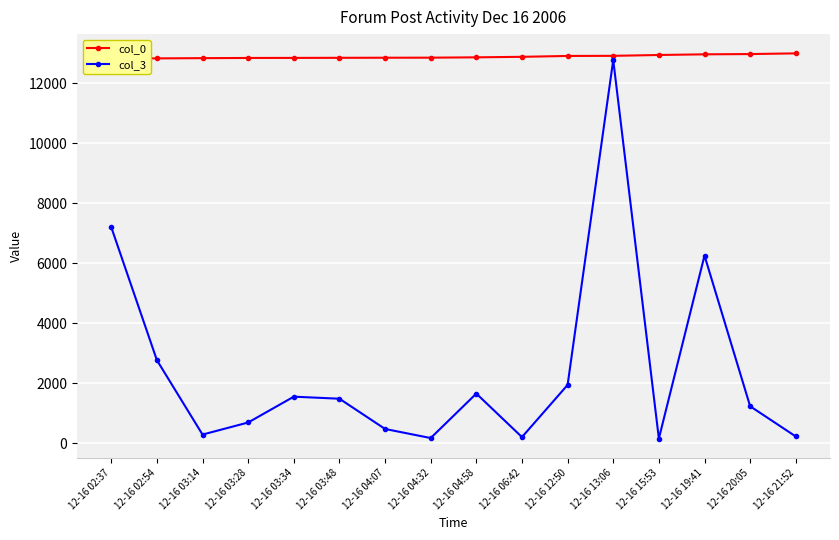

List the series in order of their overall mean, lowest first.

col_3, col_0